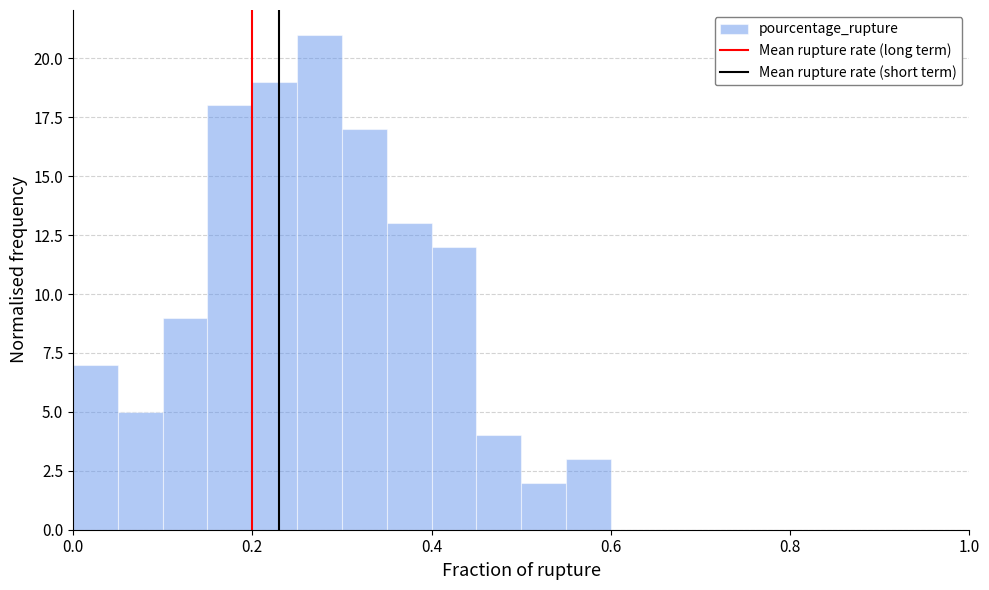

Read against the x-axis, roughly where is the centre of the tallest bar?

0.28